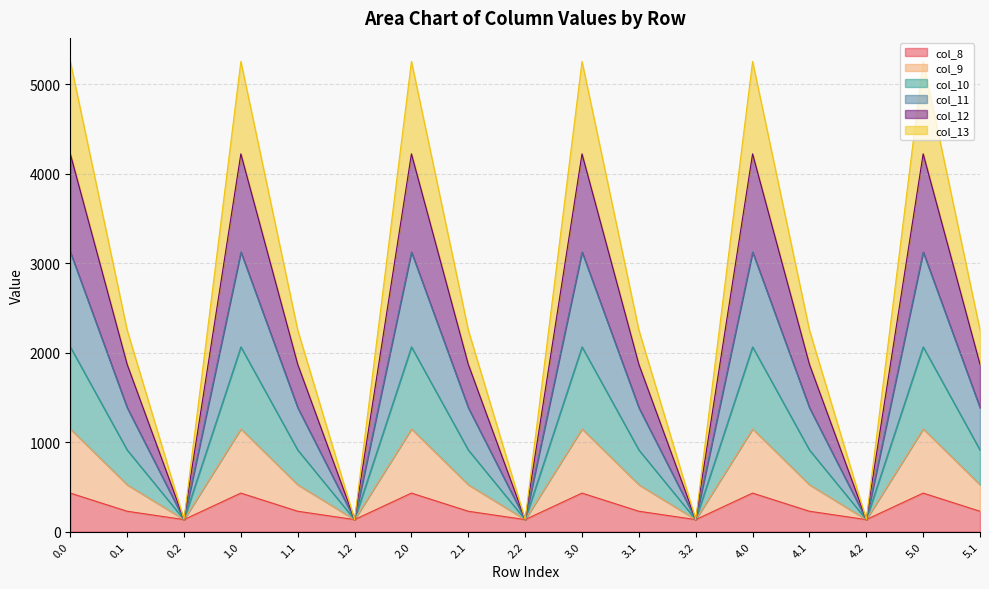

What is the lowest value of the col_8 series?

134.2